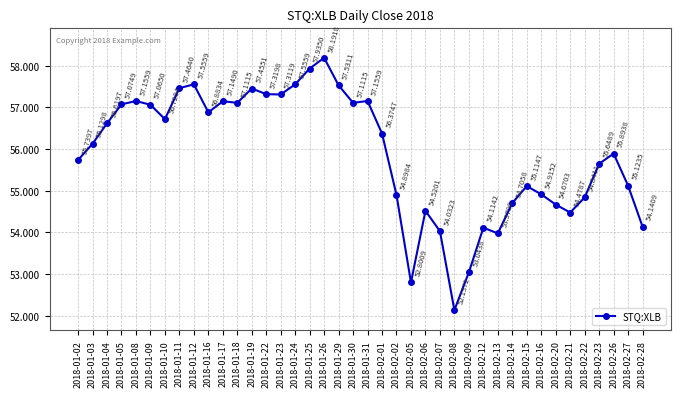

What is the change in value from 2018-01-22 to 2018-02-26?

-1.4